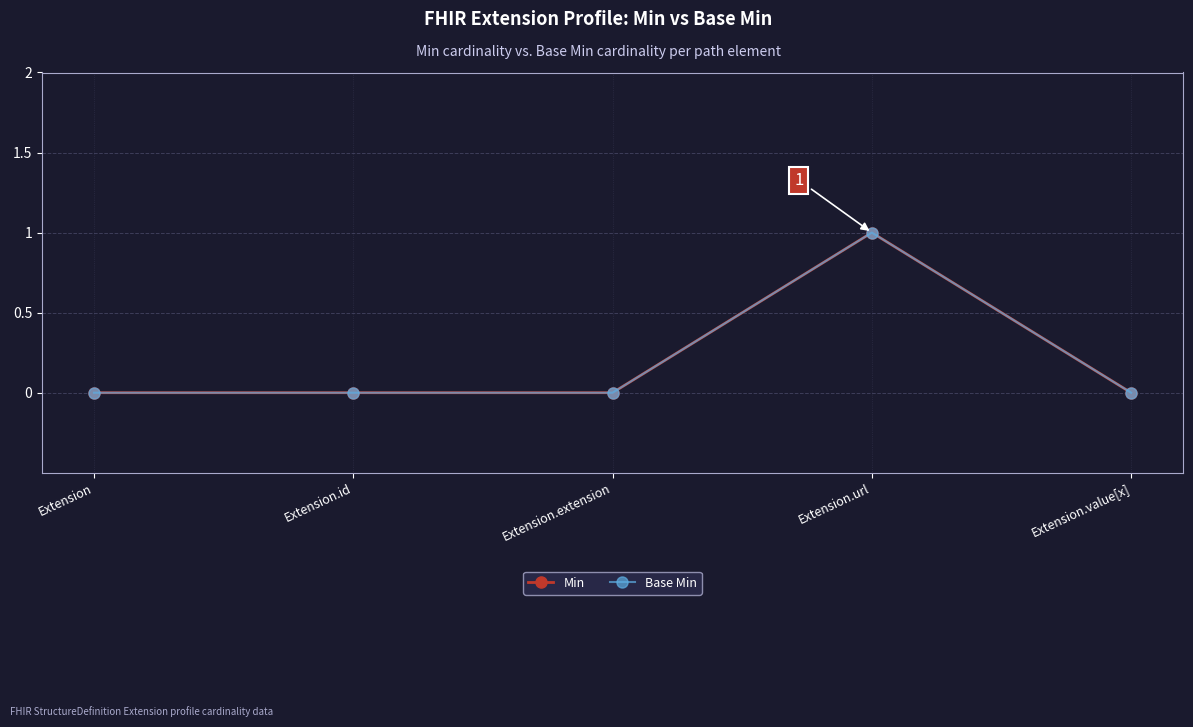

Which has a higher value, Extension.extension or Extension.url?

Extension.url